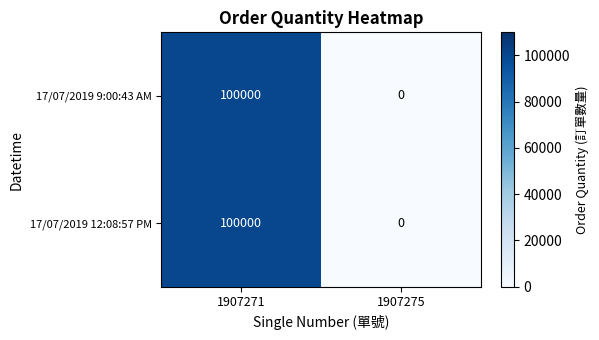

Reading left to right, transcribe all the data shown in this chart.

17/07/2019 9:00:43 AM: 100000	0
17/07/2019 12:08:57 PM: 100000	0